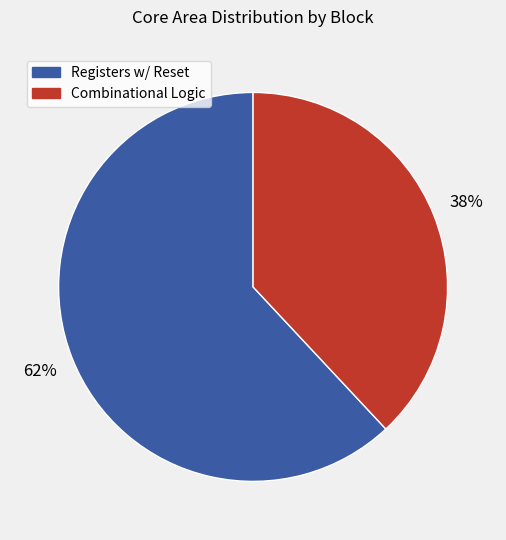

To the nearest percent, what is the average slice percentage?

50%